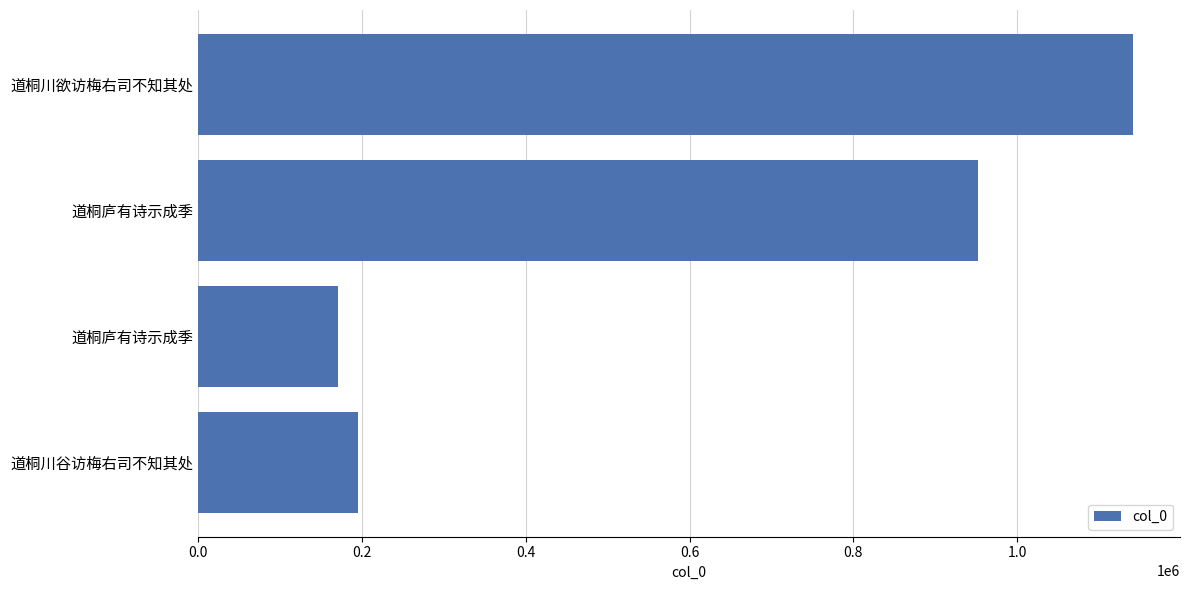

How many data points does each series have?

4